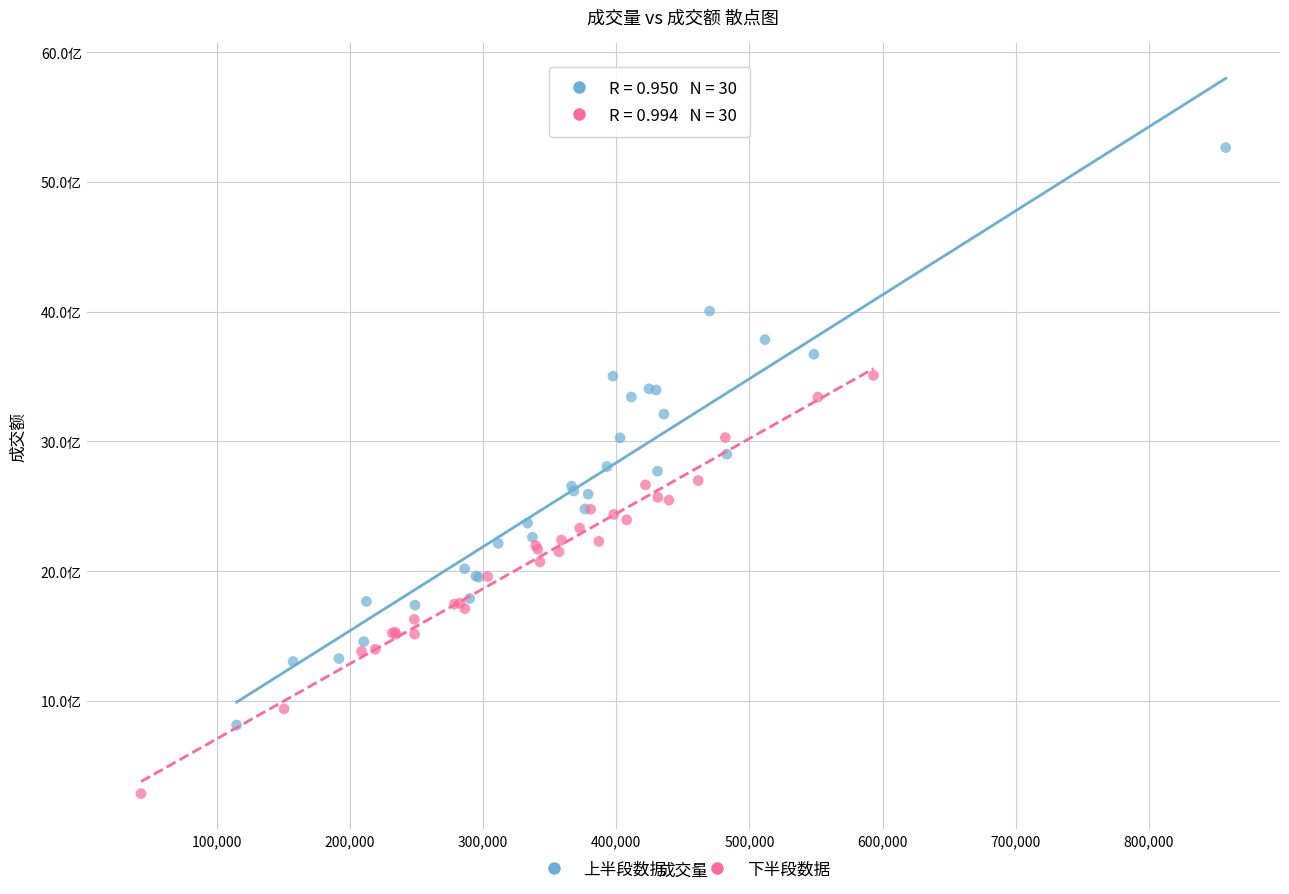

Which series has the widest spread of Y values?

上半段数据